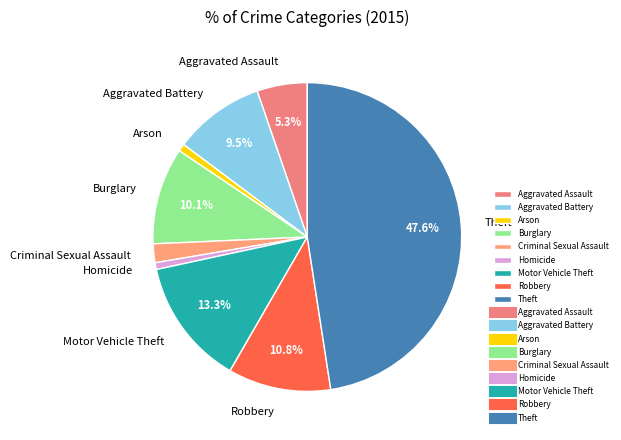

Which slice is the largest?

Theft